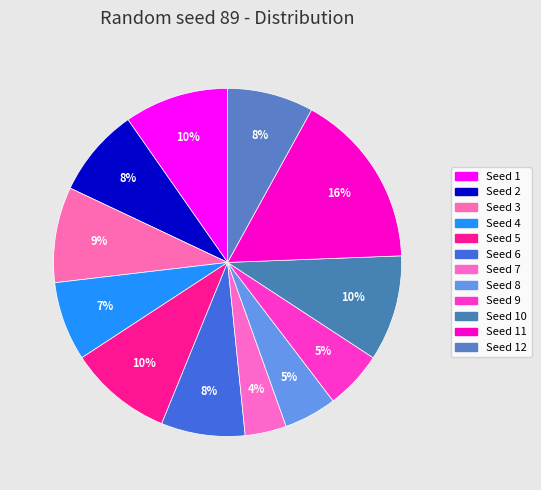

What is the smallest slice in the pie chart?

7